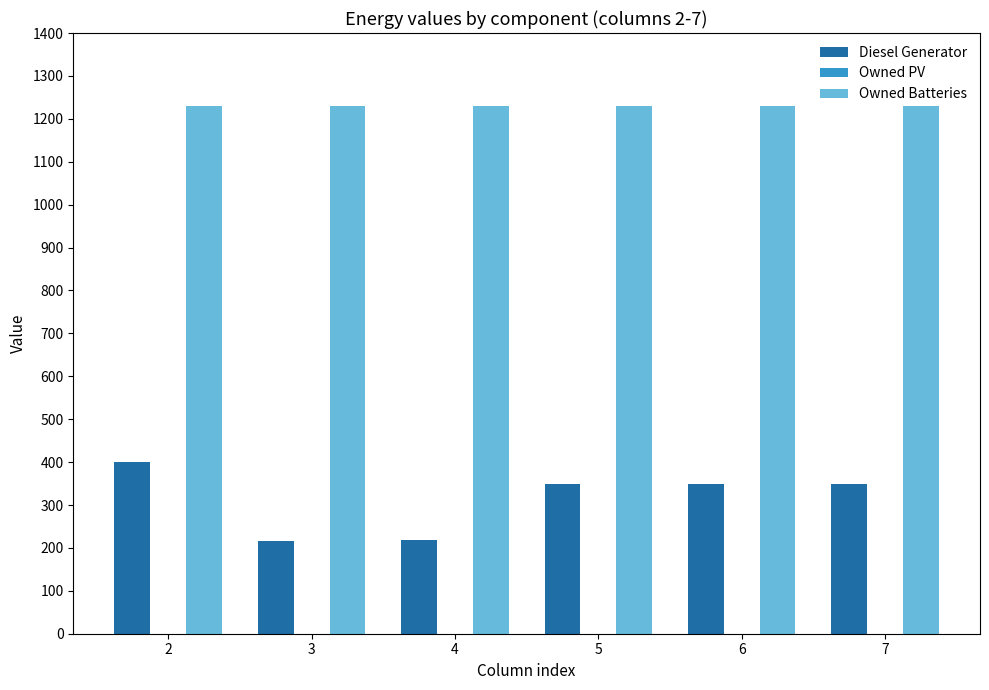

At how many categories does at least one series exceed 545?

6